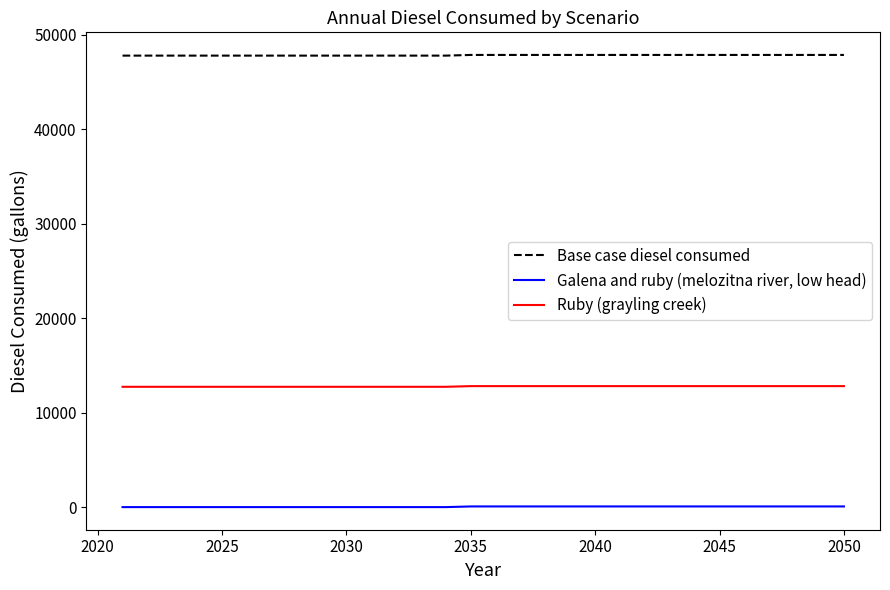

What are all the series names shown in the legend?

Base case diesel consumed, Galena and ruby (melozitna river, low head), Ruby (grayling creek)